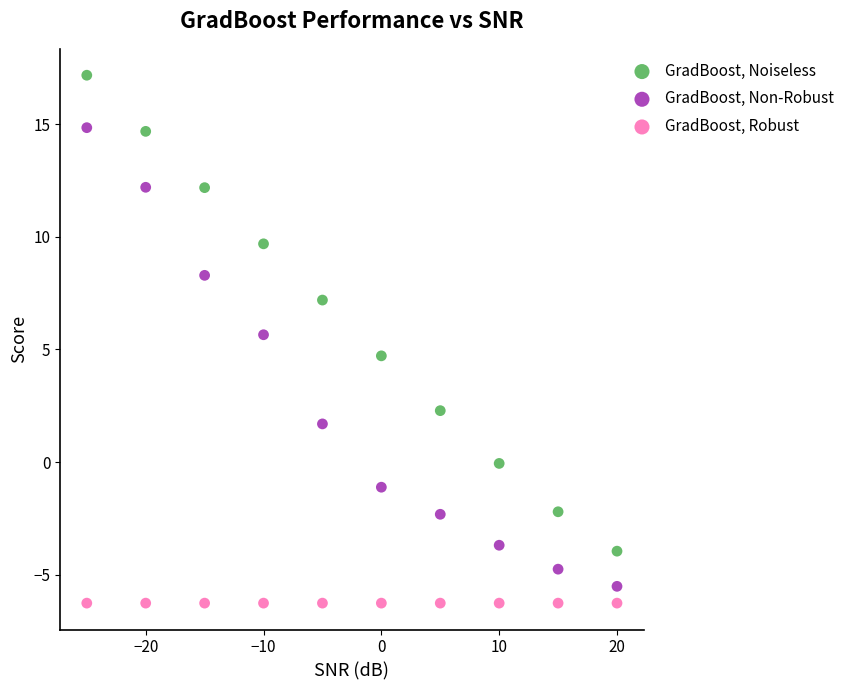

Which series contains the highest Y value?

GradBoost, Noiseless